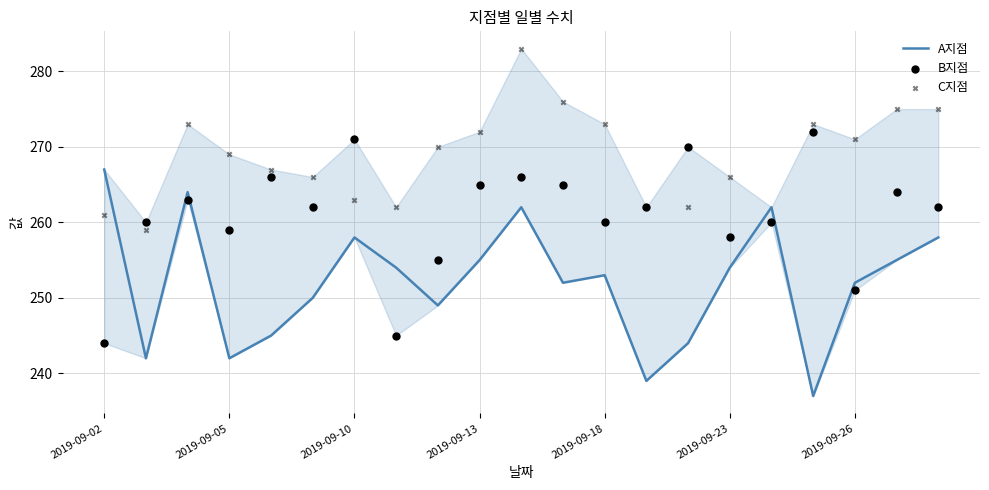

Which series reaches the maximum Y coordinate?

C지점